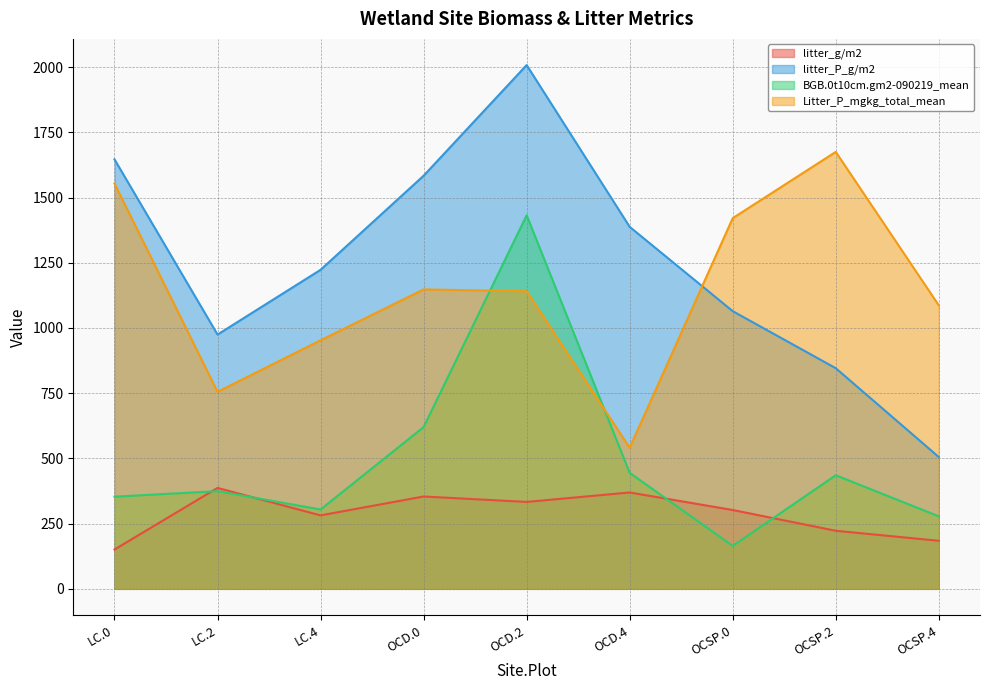

What is the average value of the BGB.0t10cm.gm2-090219_mean series?

489.6